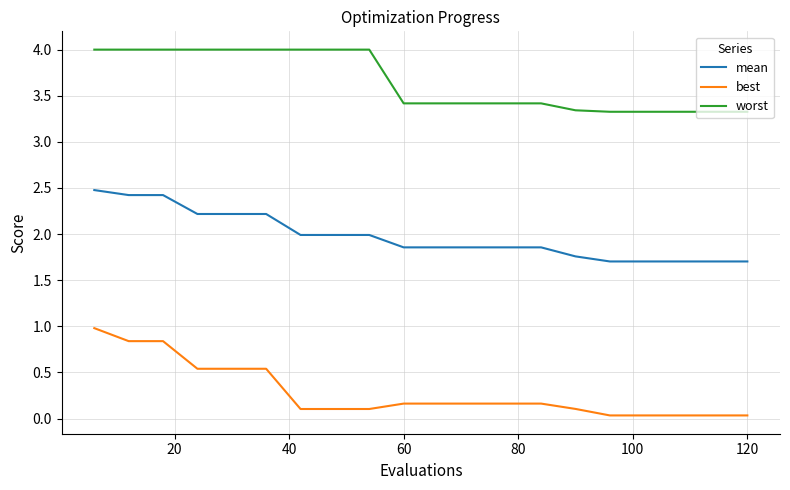

Which series has the largest total across all categories?

worst